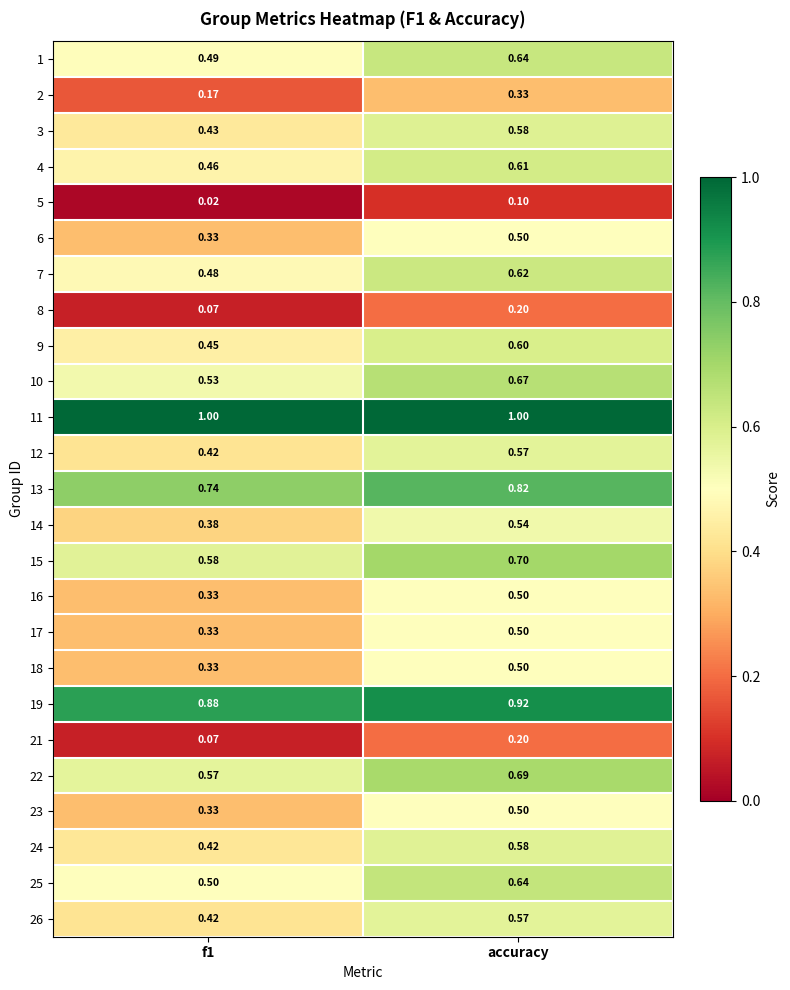

Is the value of 8 at accuracy greater than the value of 15 at accuracy?

No